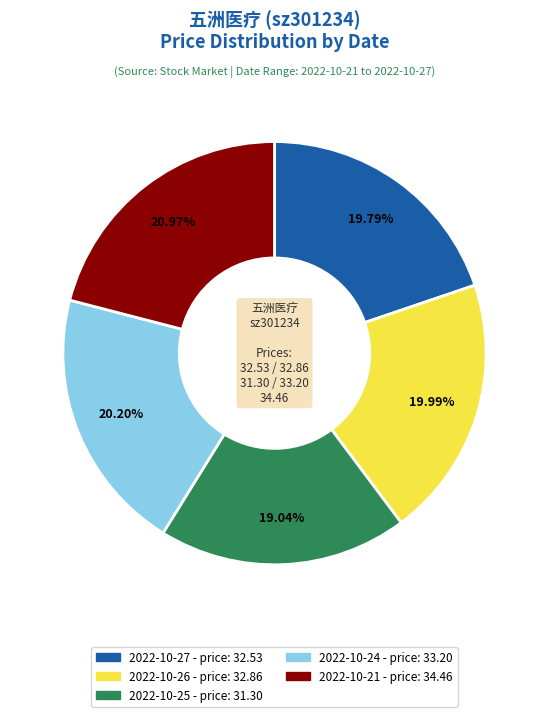

To the nearest percent, what is the difference between the largest and smallest slice percentages?

2%